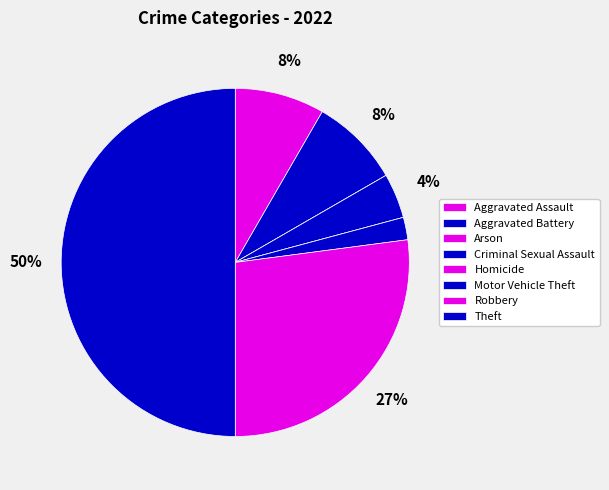

How many slices are in this pie chart?

8